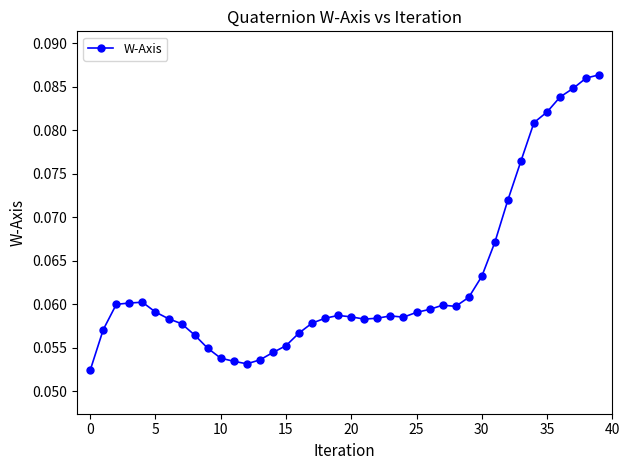

What is the sum of all values?

2.5